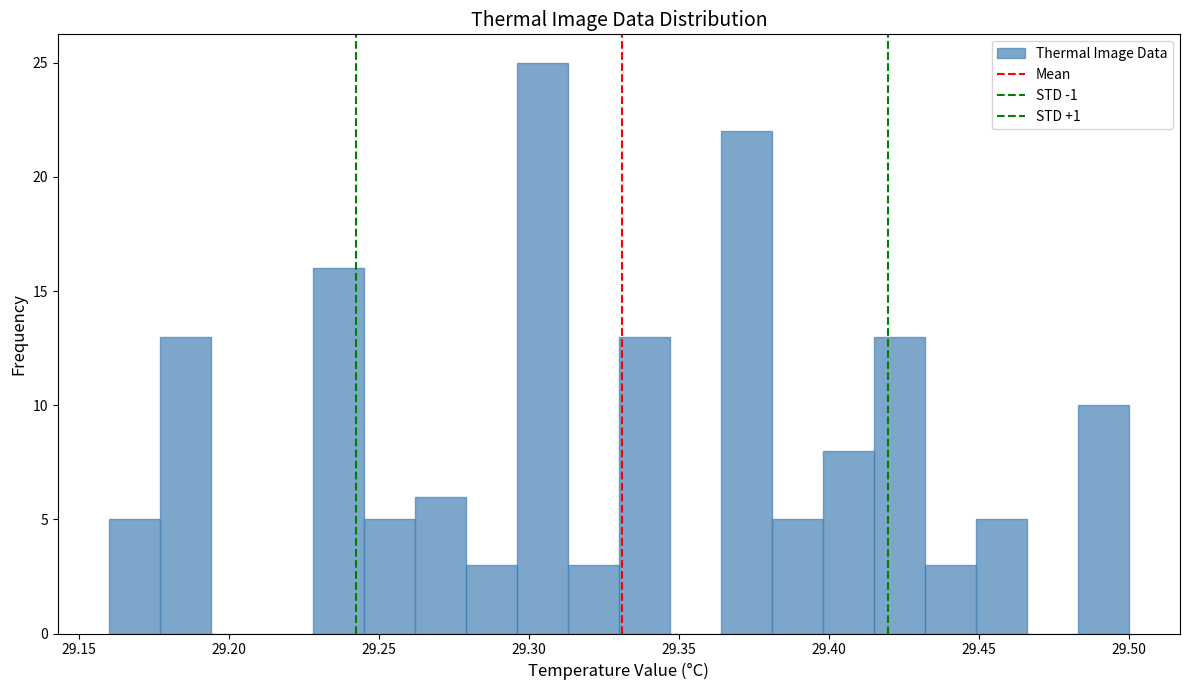

Read against the x-axis, roughly where is the centre of the tallest bar?

29.305